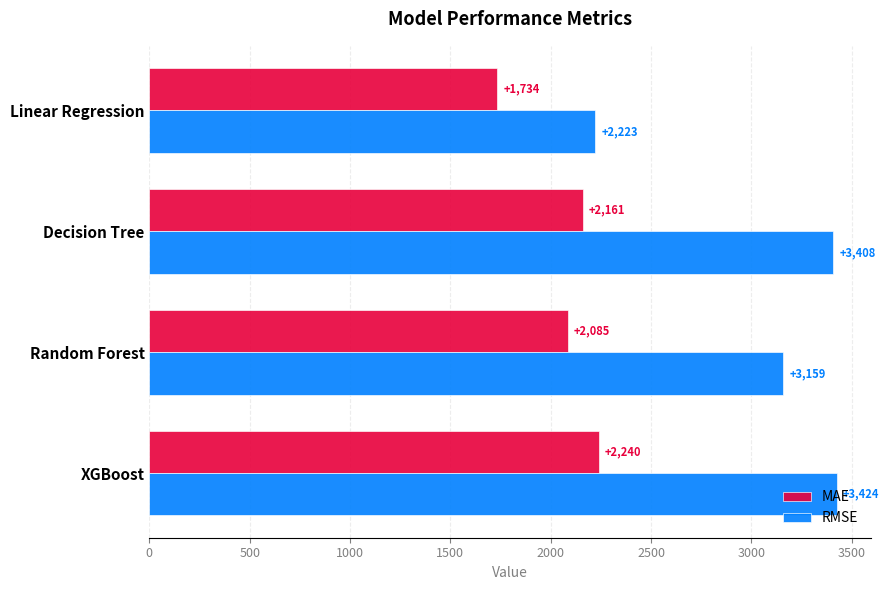

List the series in order of their peak value, highest first.

RMSE, MAE